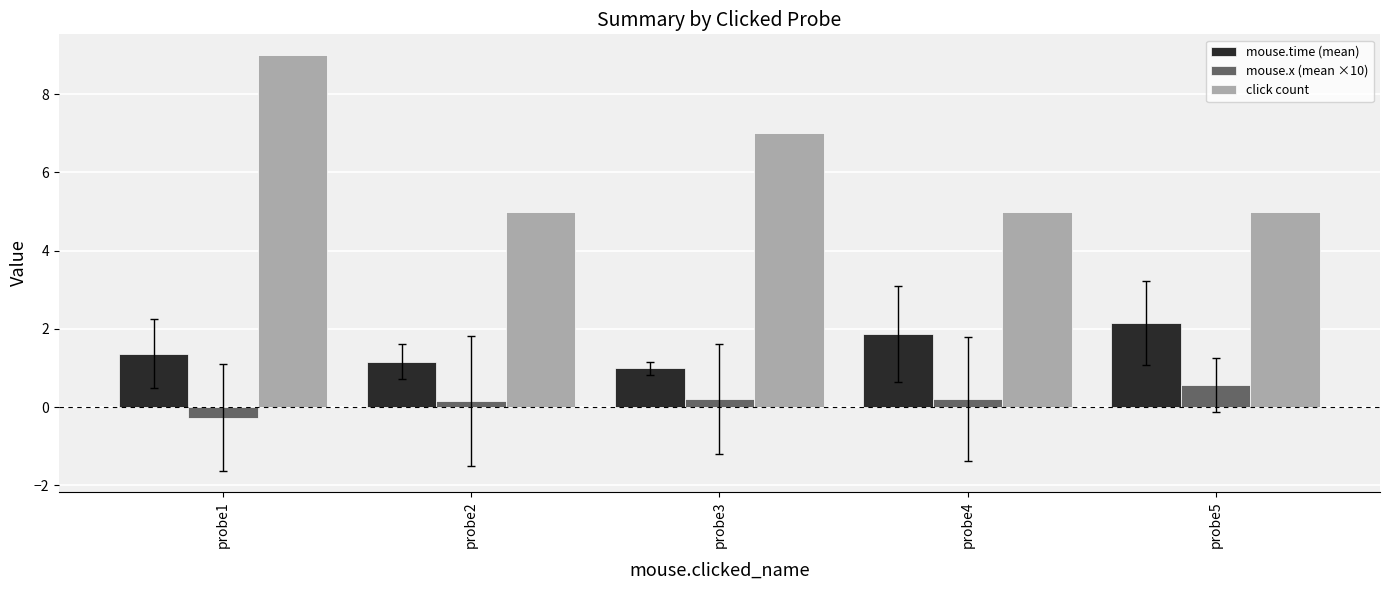

How many negative values does the mouse.x (mean ×10) series have?

1